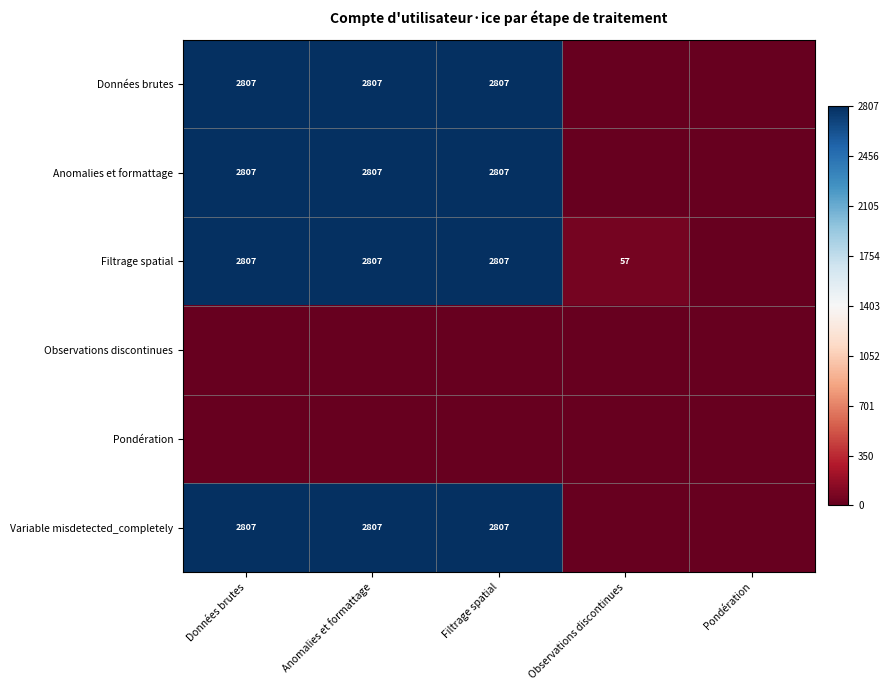

Which series has the largest total across all categories?

Filtrage spatial